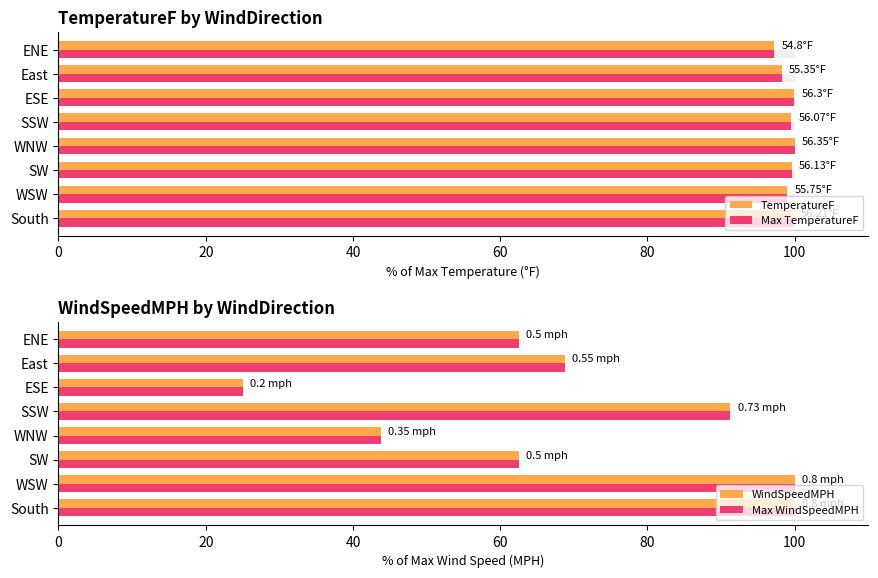

What is the sum of all Max WindSpeedMPH values?

553.8